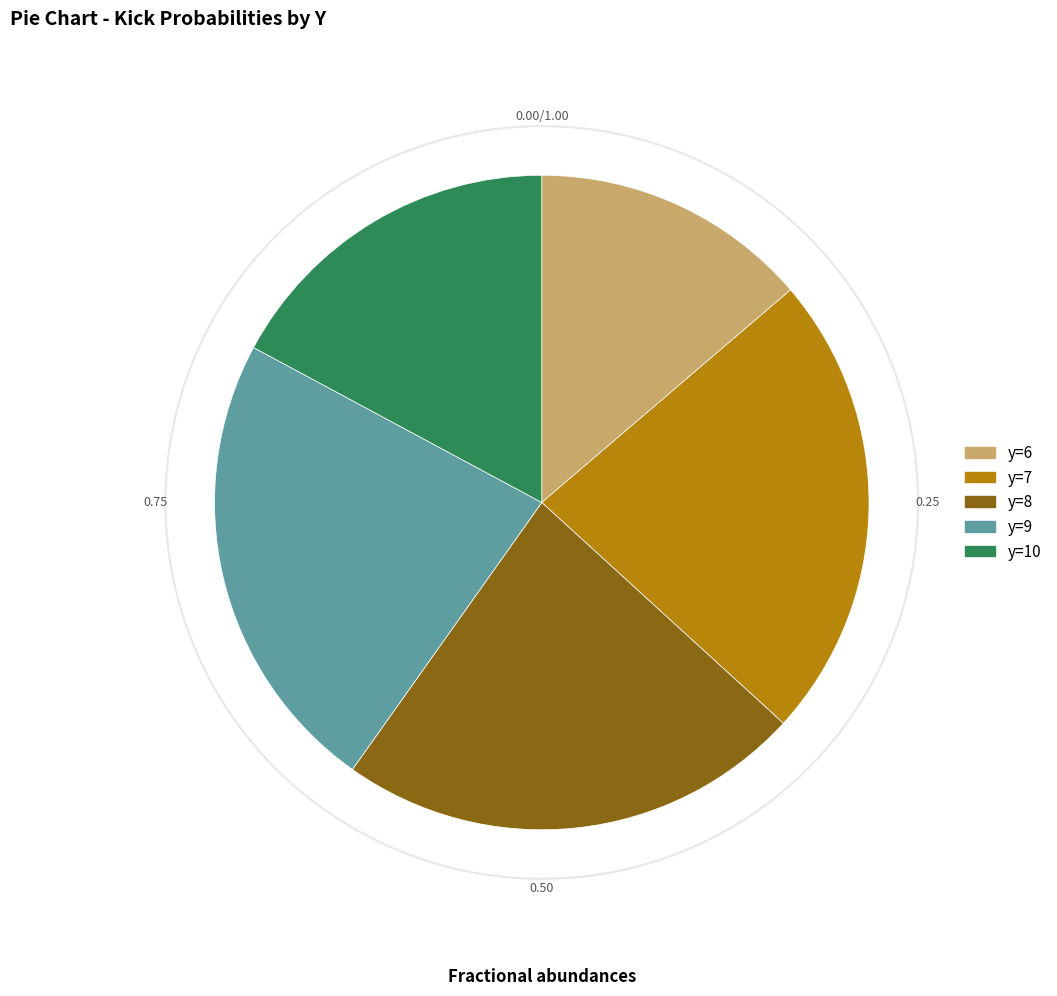

Is there any slice that represents more than half of the pie?

No